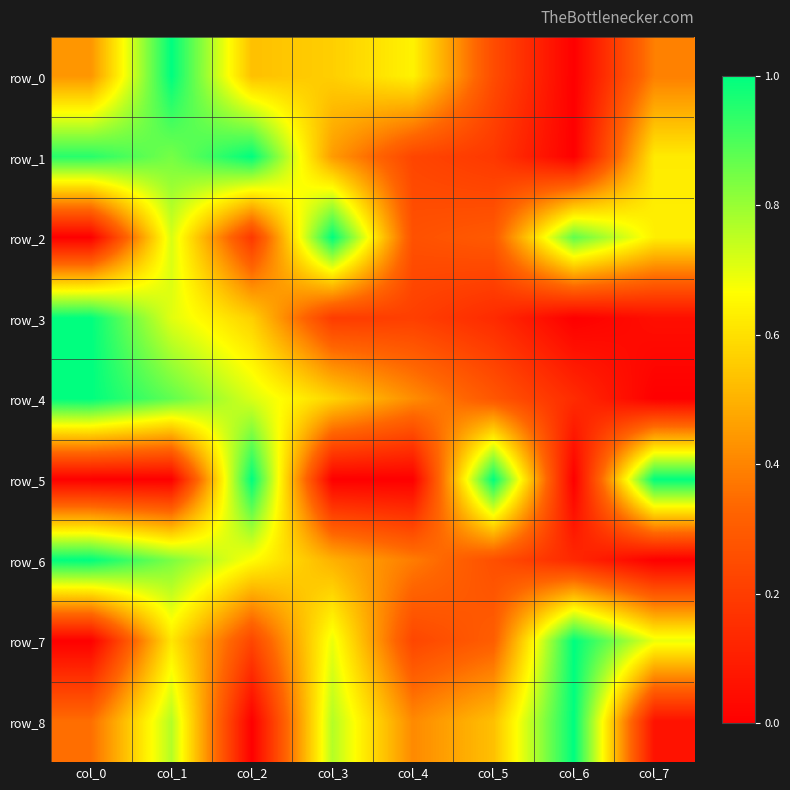

How many data points does each series have?

8